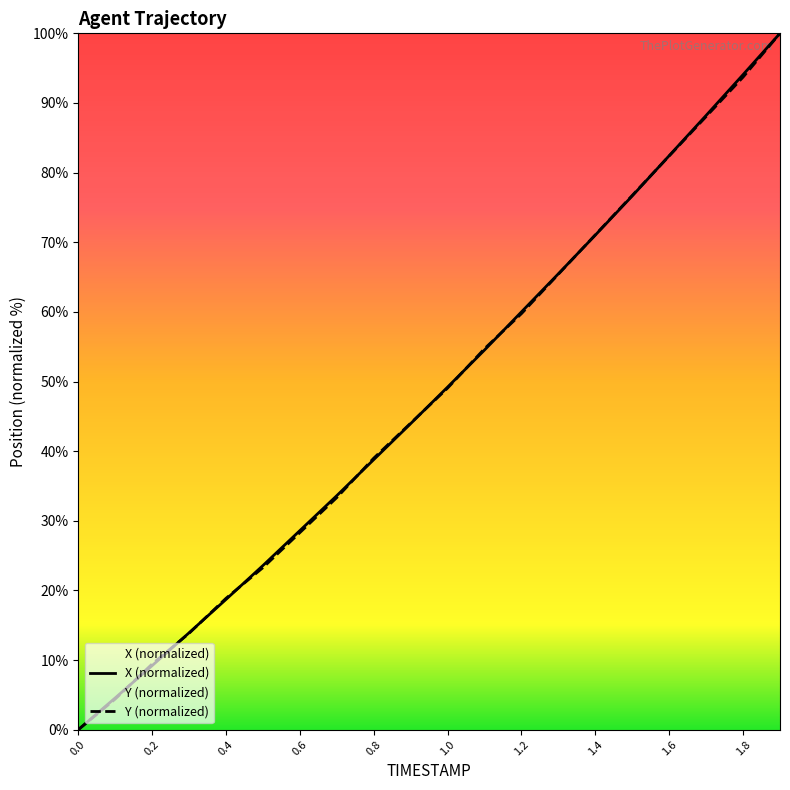

What is the label of the 6th point from the left?

0.5